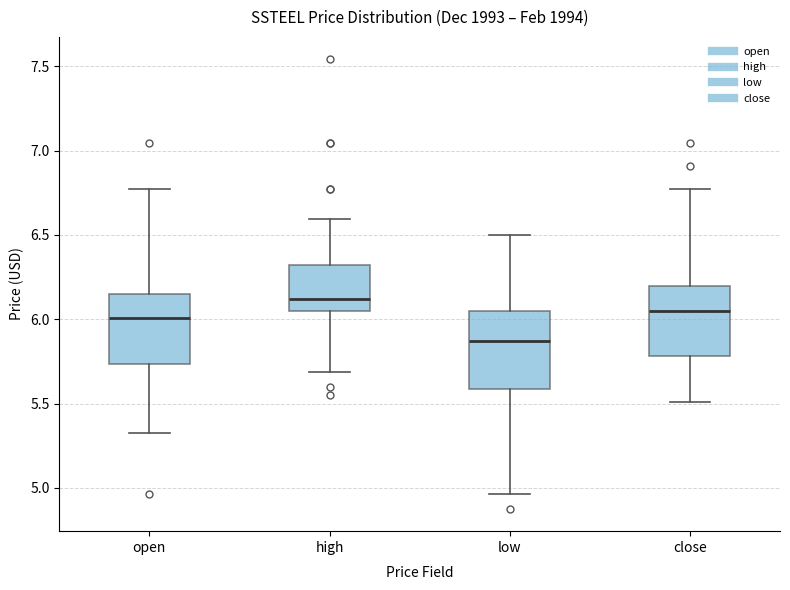

Reading left to right, transcribe this box plot: for each box, give where its median line is, the range the box spans, and where its two whiskers end, as read against the y-axis. The values are not printed on the chart, so give them approximately, as read against the axis.

open: median 6.00, box 5.75 to 6.15, whiskers 5.35 to 6.75
high: median 6.10, box 6.05 to 6.30, whiskers 5.70 to 6.60
low: median 5.85, box 5.60 to 6.05, whiskers 4.95 to 6.50
close: median 6.05, box 5.80 to 6.20, whiskers 5.50 to 6.75